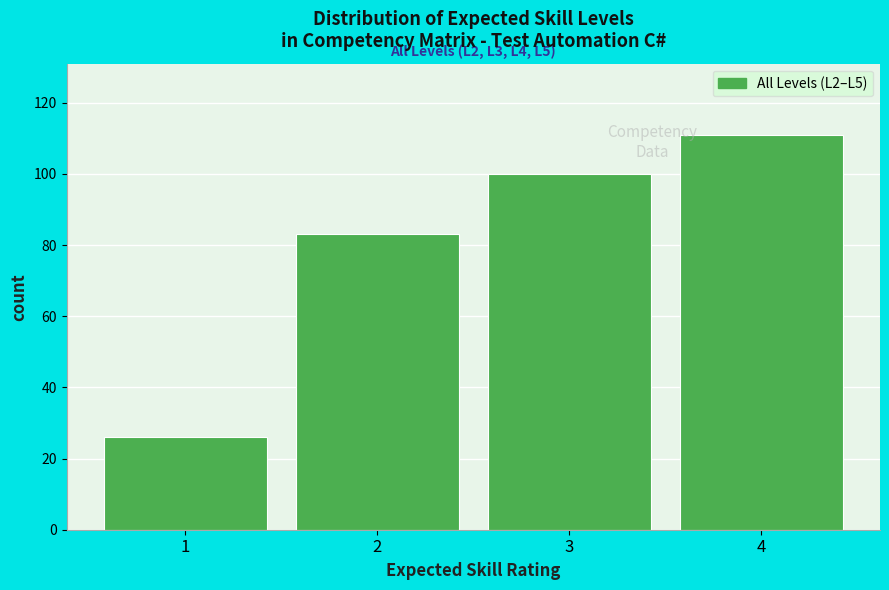

Over which range of the x-axis is the bar tallest?

3.5 to 4.5